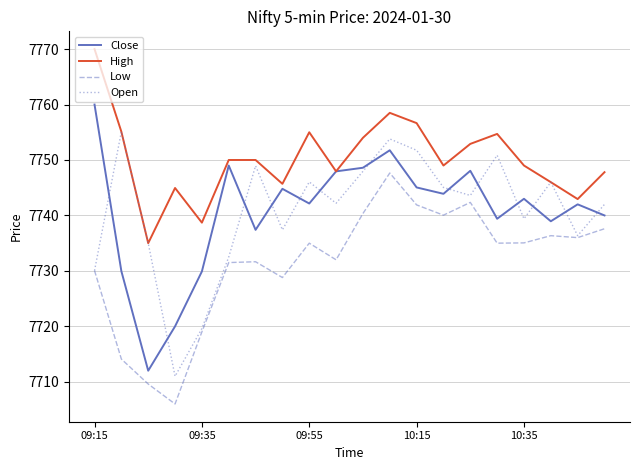

List the series in order of their peak value, lowest first.

Low, Open, Close, High